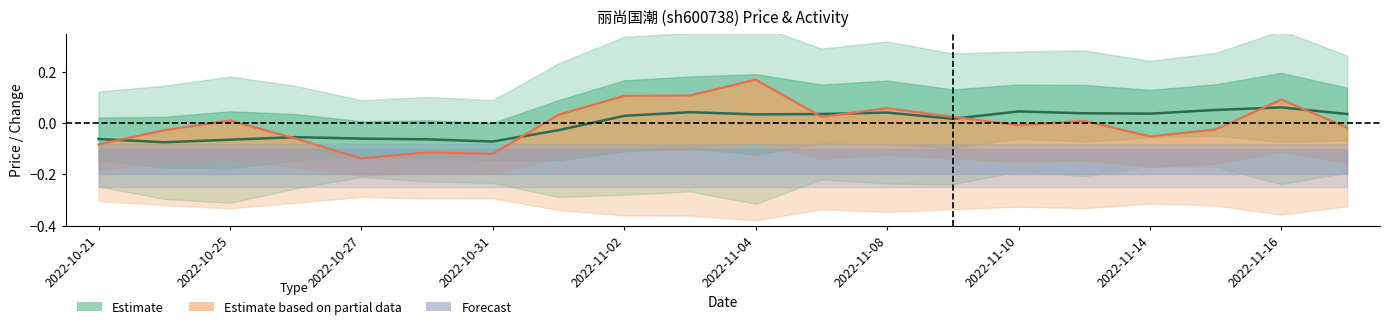

Reading left to right, transcribe all the data shown in this chart.

price: 2022-10-21=-0.1	2022-10-24=-0.1	2022-10-25=-0.1	2022-10-26=-0.1	2022-10-27=-0.1	2022-10-28=-0.1	2022-10-31=-0.1	2022-11-01=-0.0	2022-11-02=0.0	2022-11-03=0.0	2022-11-04=0.0	2022-11-07=0.0	2022-11-08=0.0	2022-11-09=0.0	2022-11-10=0.0	2022-11-11=0.0	2022-11-14=0.0	2022-11-15=0.1	2022-11-16=0.1	2022-11-17=0.0
t_change: 2022-10-21=-0.1	2022-10-24=-0.0	2022-10-25=0.0	2022-10-26=-0.1	2022-10-27=-0.1	2022-10-28=-0.1	2022-10-31=-0.1	2022-11-01=0.0	2022-11-02=0.1	2022-11-03=0.1	2022-11-04=0.2	2022-11-07=0.0	2022-11-08=0.1	2022-11-09=0.0	2022-11-10=-0.0	2022-11-11=0.0	2022-11-14=-0.1	2022-11-15=-0.0	2022-11-16=0.1	2022-11-17=-0.0